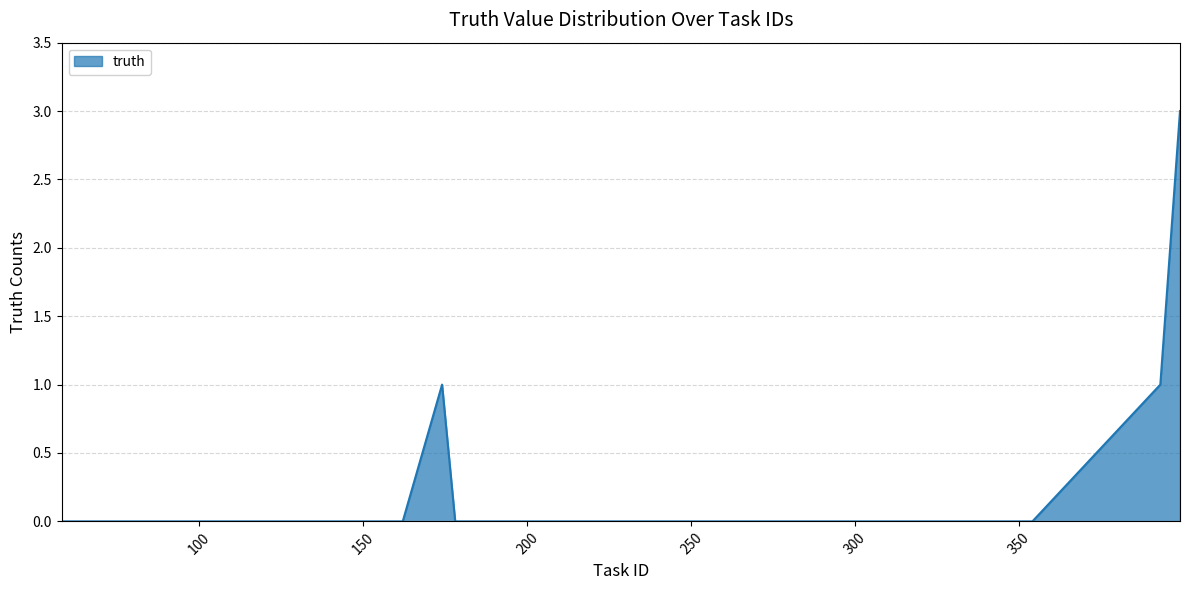

What is the difference between the maximum and minimum values?

3